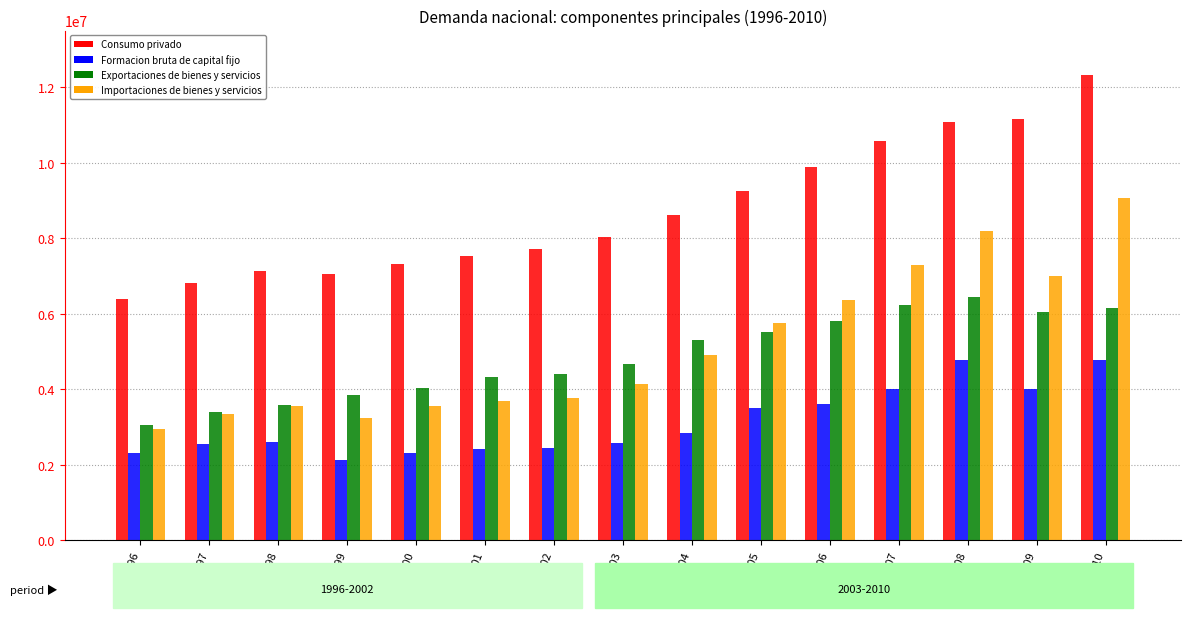

Read the Formacion bruta de capital fijo value at 2010.

4765359